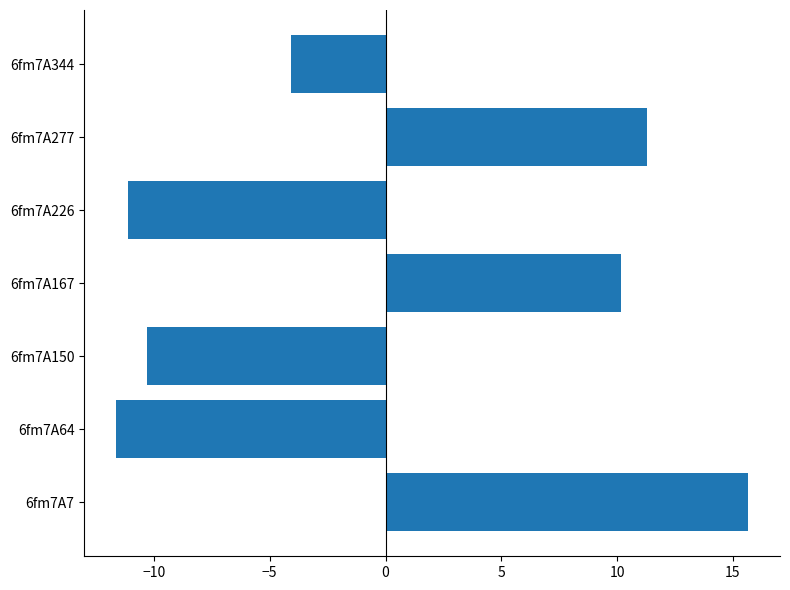

What is the change in value from 6fm7A277 to 6fm7A344?

-15.4